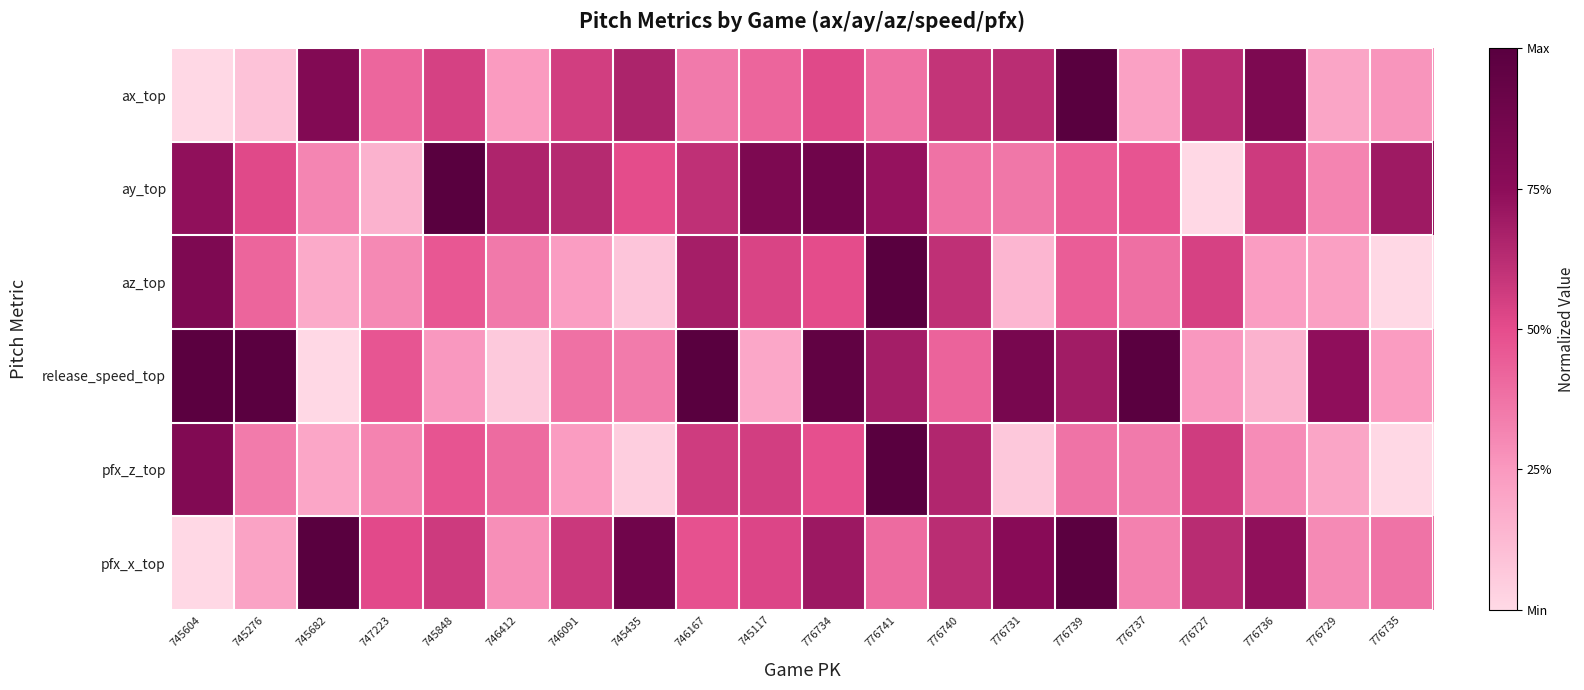

At how many categories does at least one series exceed 0?

20